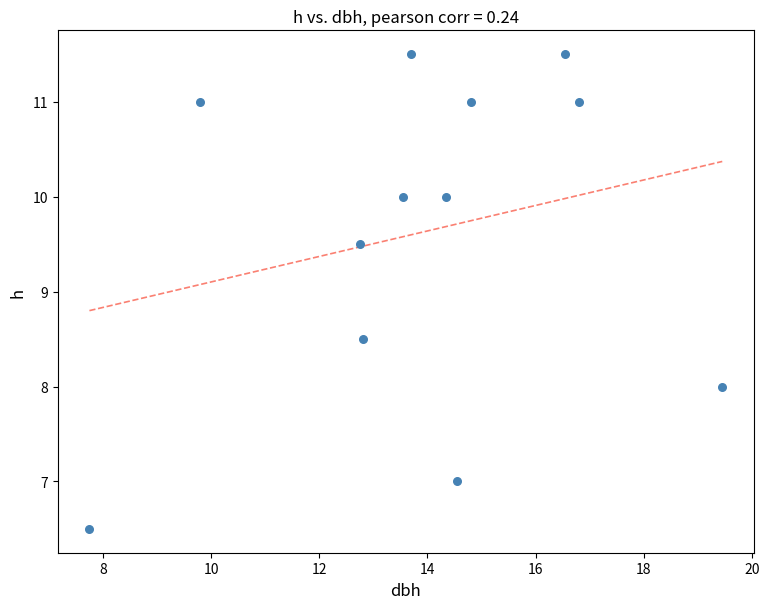

What is the range of X values (max minus min)?

11.7